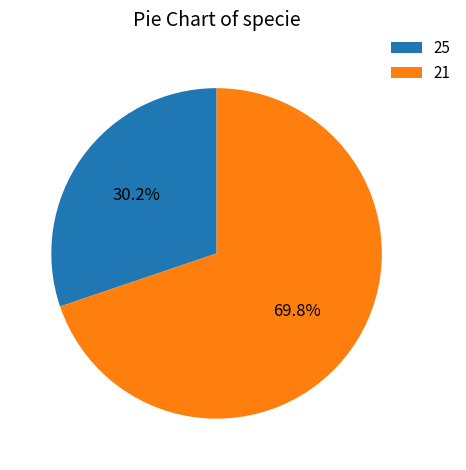

Is there any slice that represents more than half of the pie?

Yes